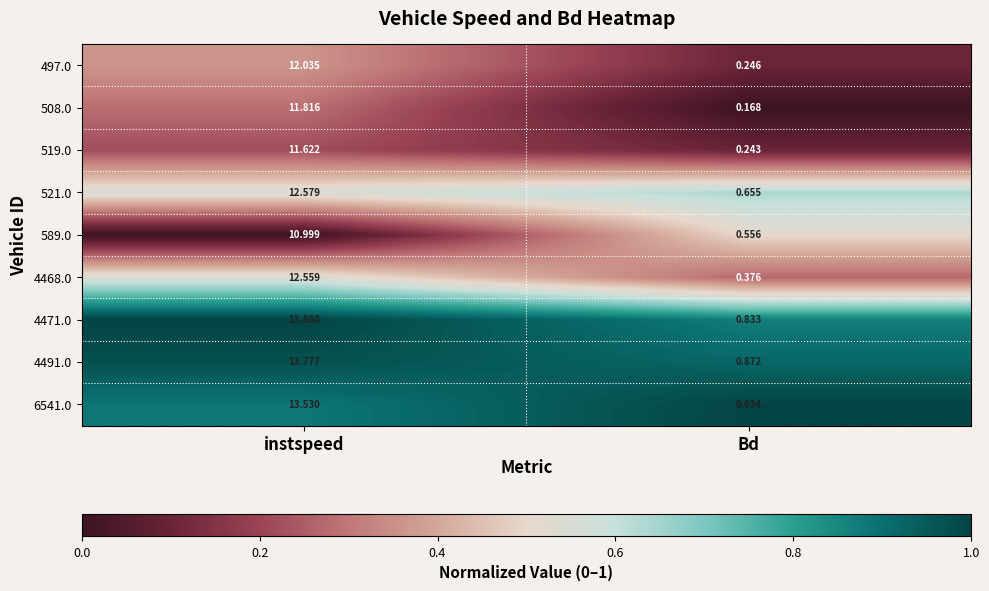

Is the value of 521.0 at instspeed greater than the value of 4468.0 at Bd?

Yes